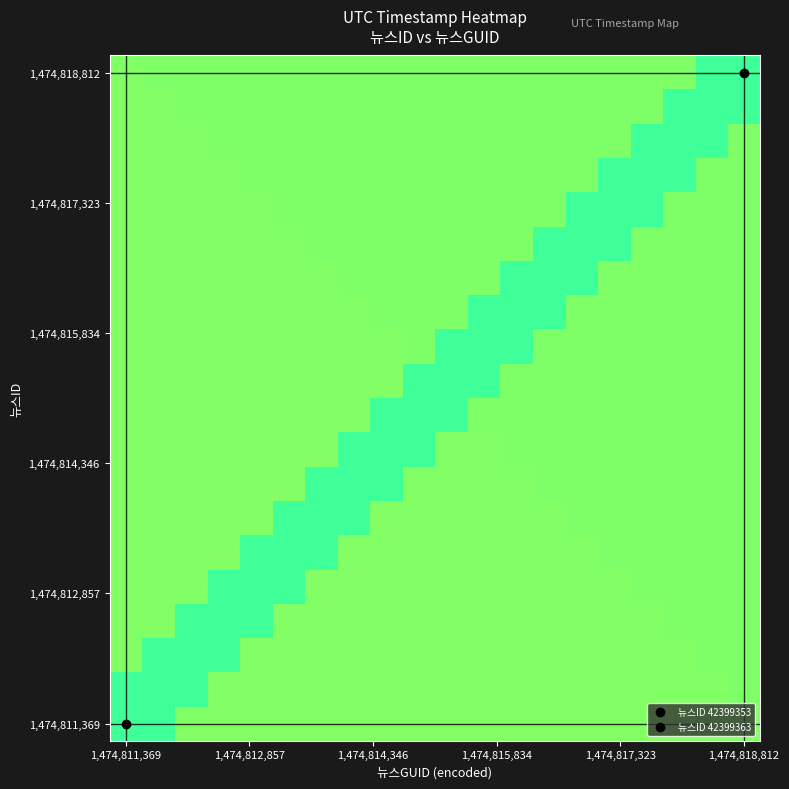

Count the number of data series in this chart.

20